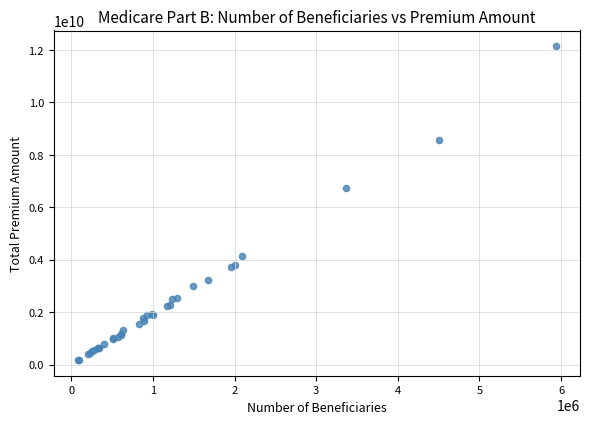

What Y value in the scatter plot is closest to 6154528782?

6713639348